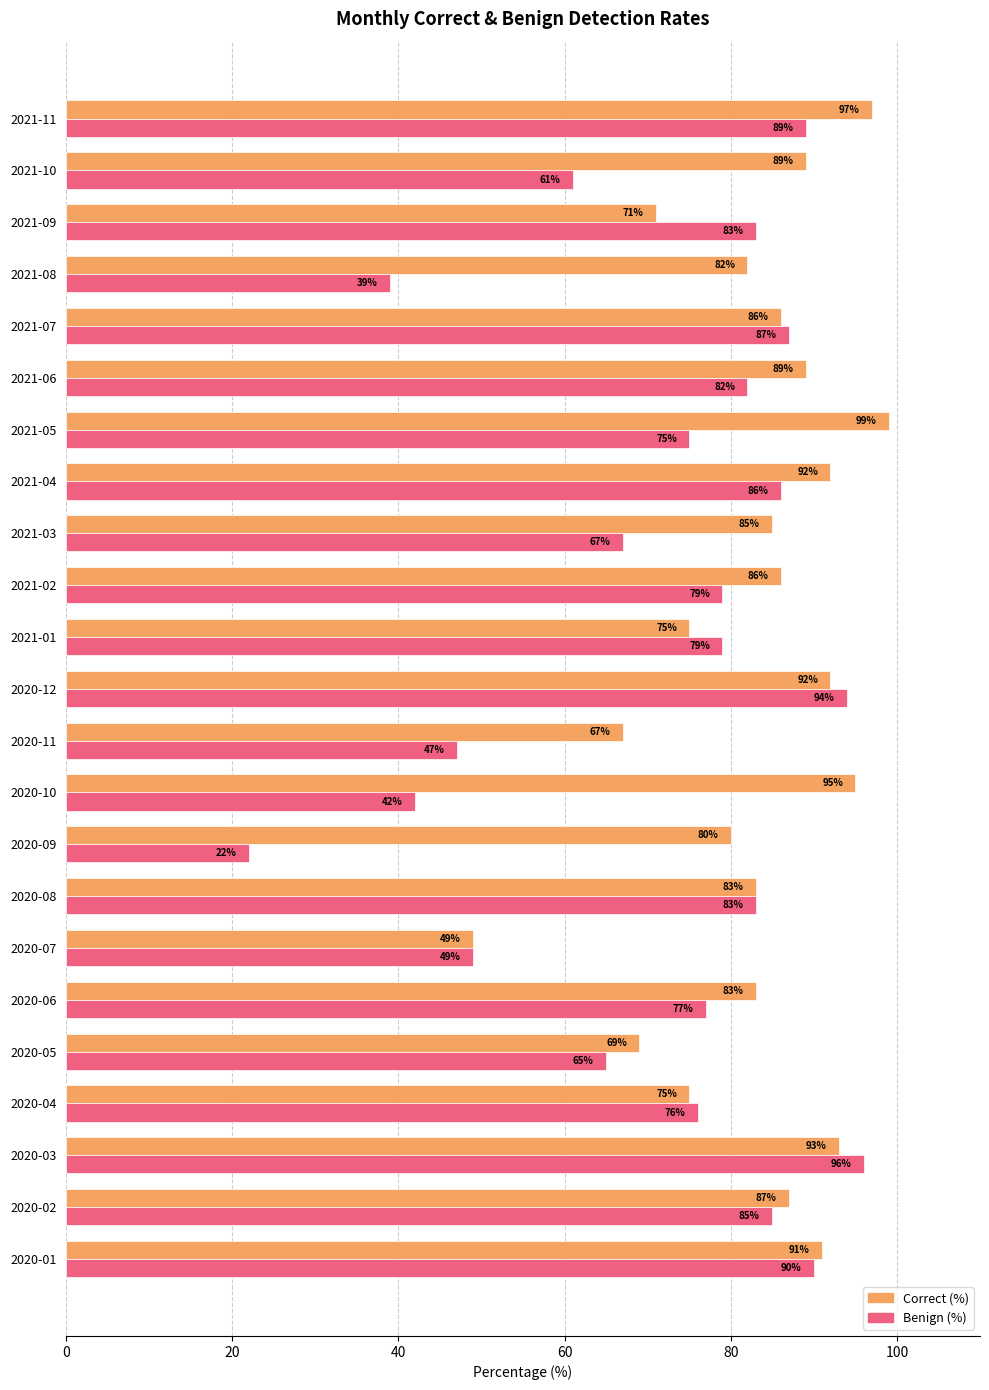

What is the difference between the highest and lowest values at 2021-02?

7